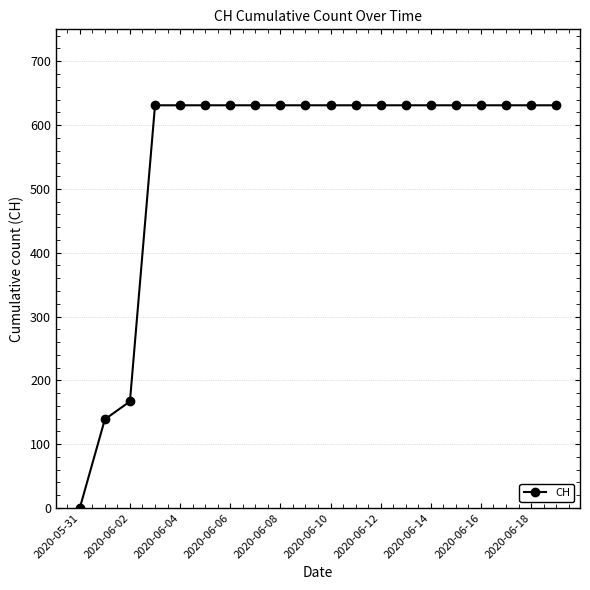

What is the greatest value displayed?

631